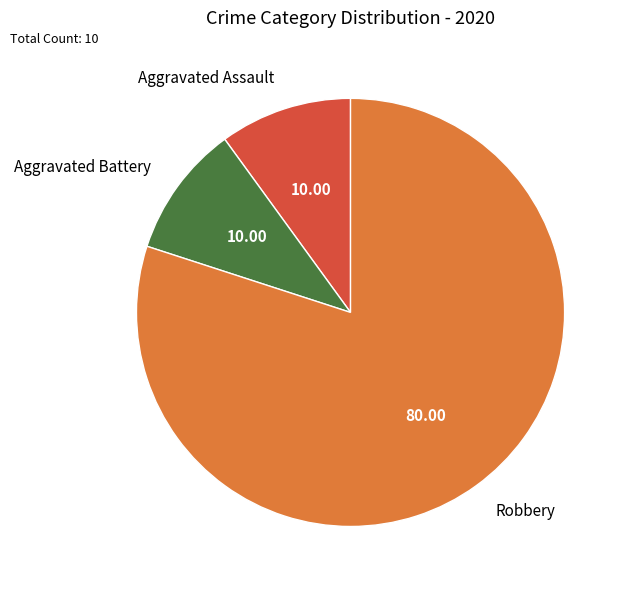

Between Aggravated Battery and Robbery, which is larger?

Robbery